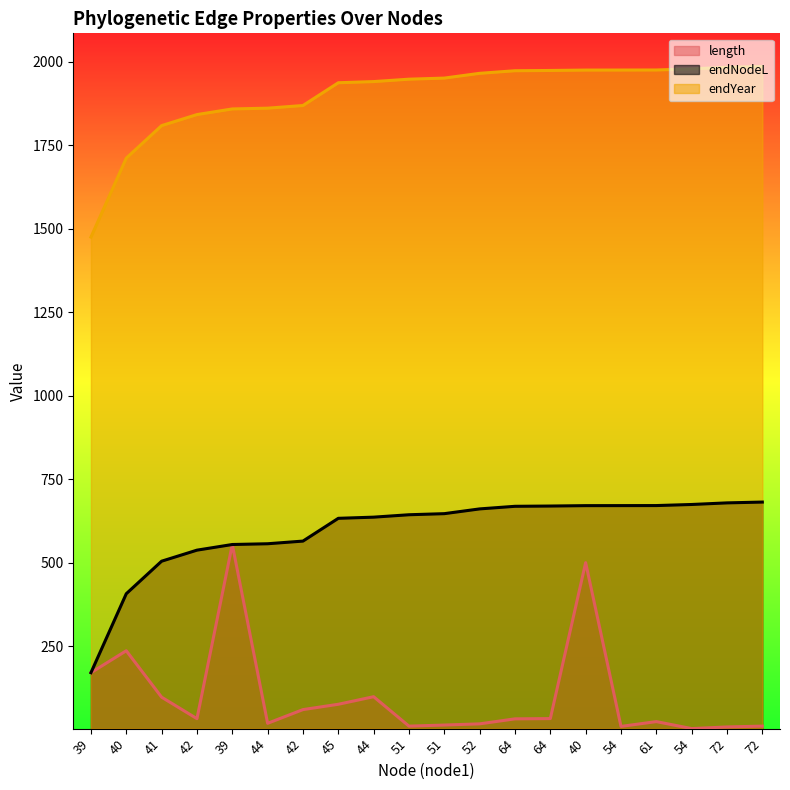

What is the label of the 17th point from the right?

42